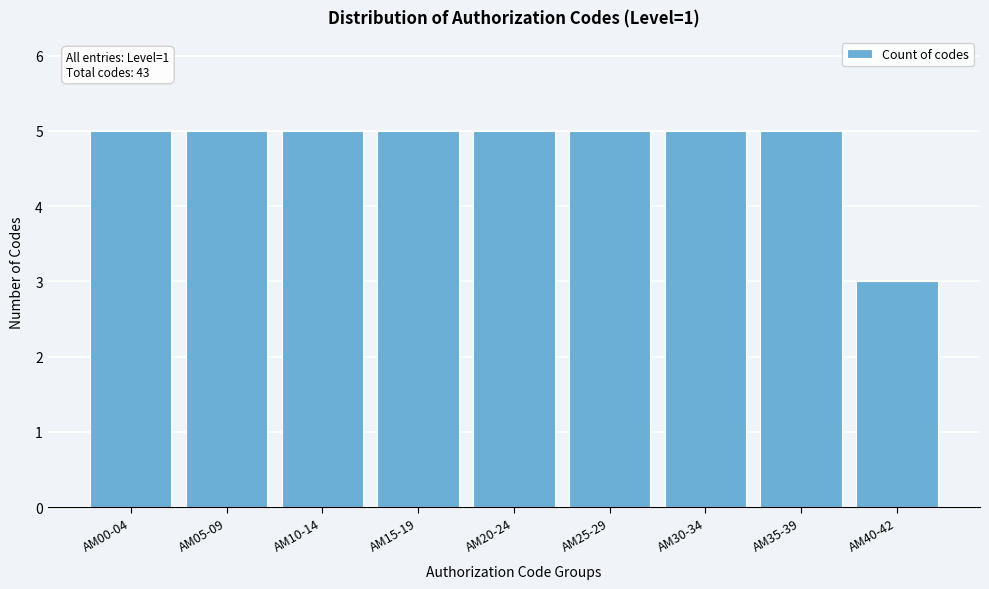

Reading right to left, extract all data points from this chart.

3	5	5	5	5	5	5	5	5